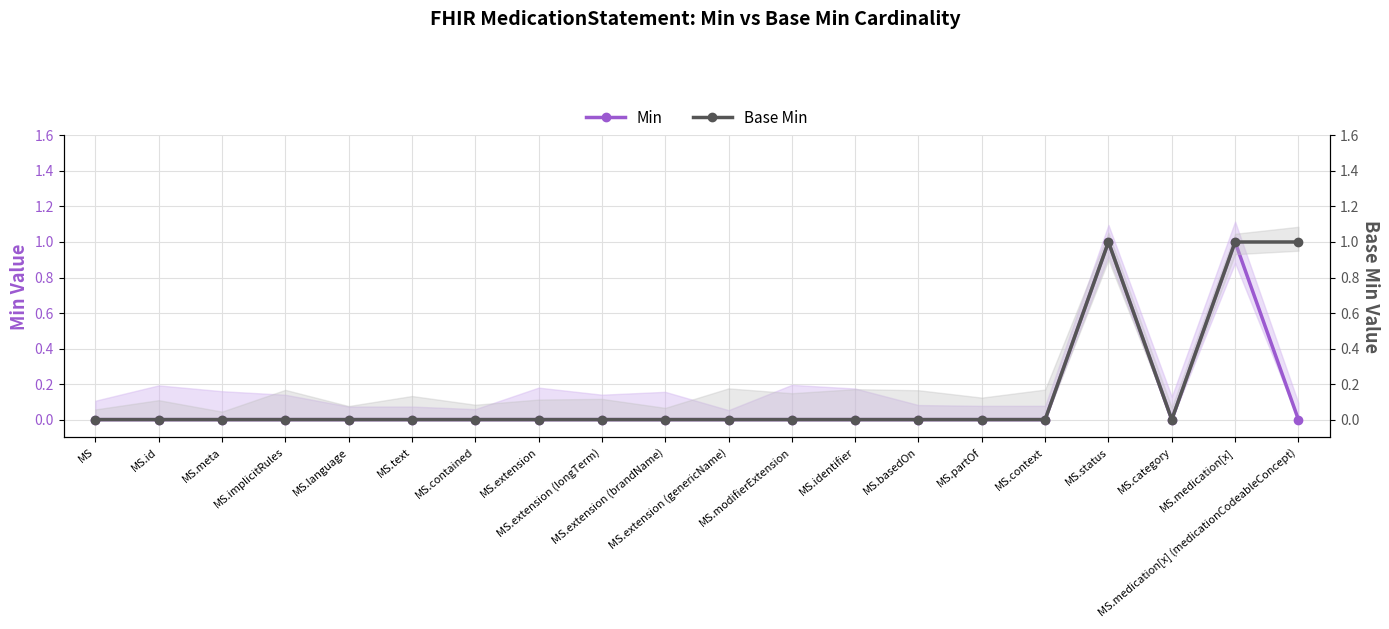

List the series in order of their peak value, lowest first.

Min, Base Min